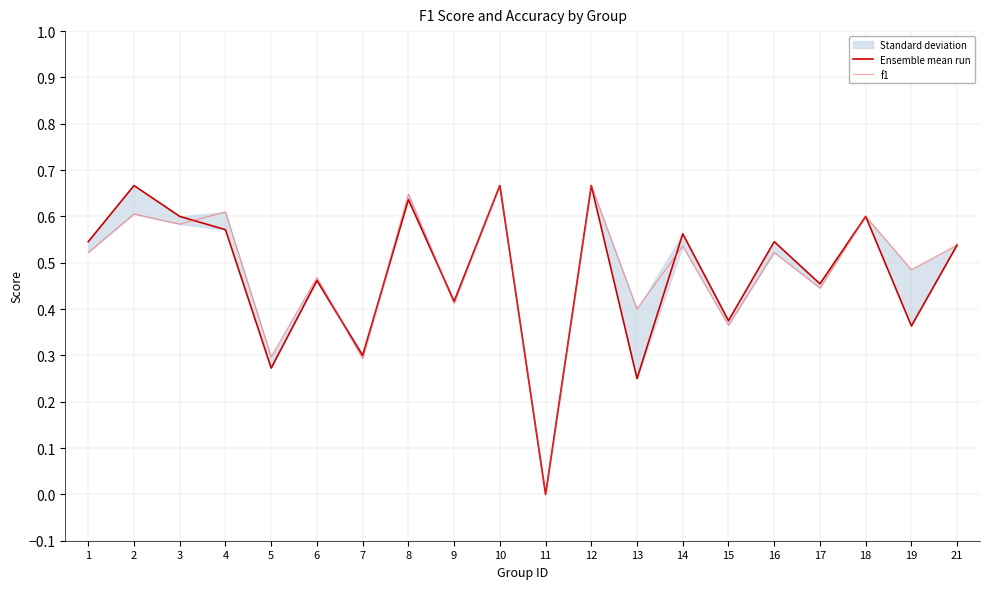

Rank the series by their maximum value, from lowest to highest.

Ensemble mean run, f1